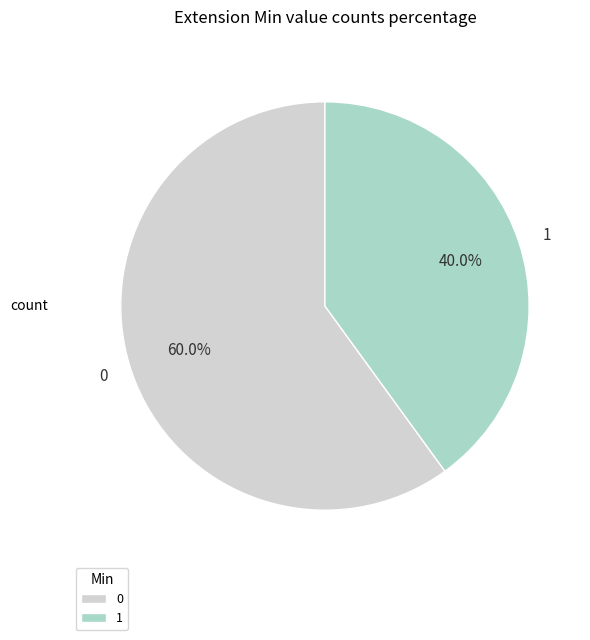

Rank the categories by value from lowest to highest.

1, 0